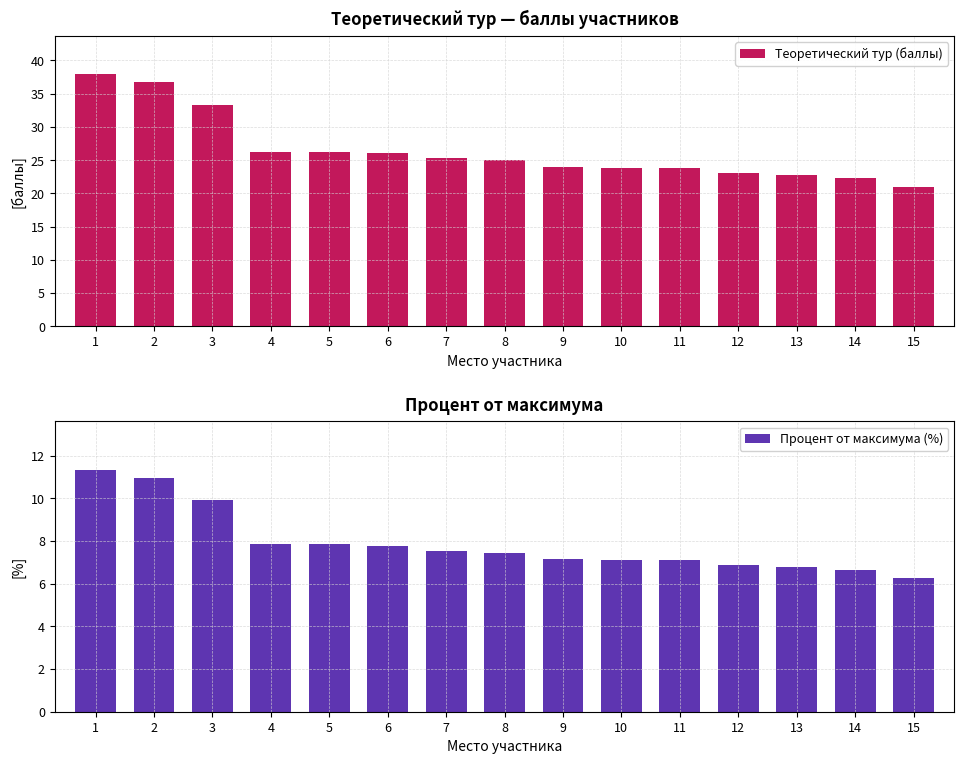

Is the value of Процент от максимума (%) at 10 greater than the value of Теоретический тур (баллы) at 2?

No